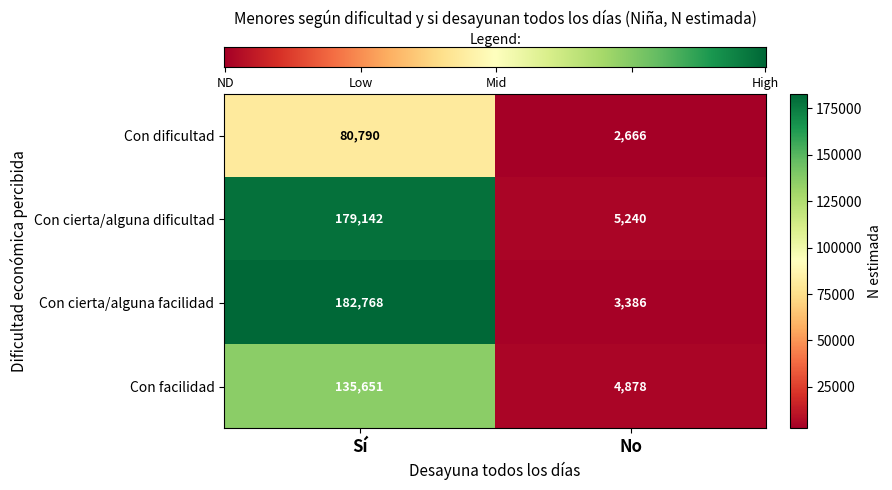

Reading left to right, what are all the values shown in this chart?

Con dificultad: Sí=80790	No=2666
Con cierta/alguna dificultad: Sí=179142	No=5240
Con cierta/alguna facilidad: Sí=182768	No=3386
Con facilidad: Sí=135651	No=4878